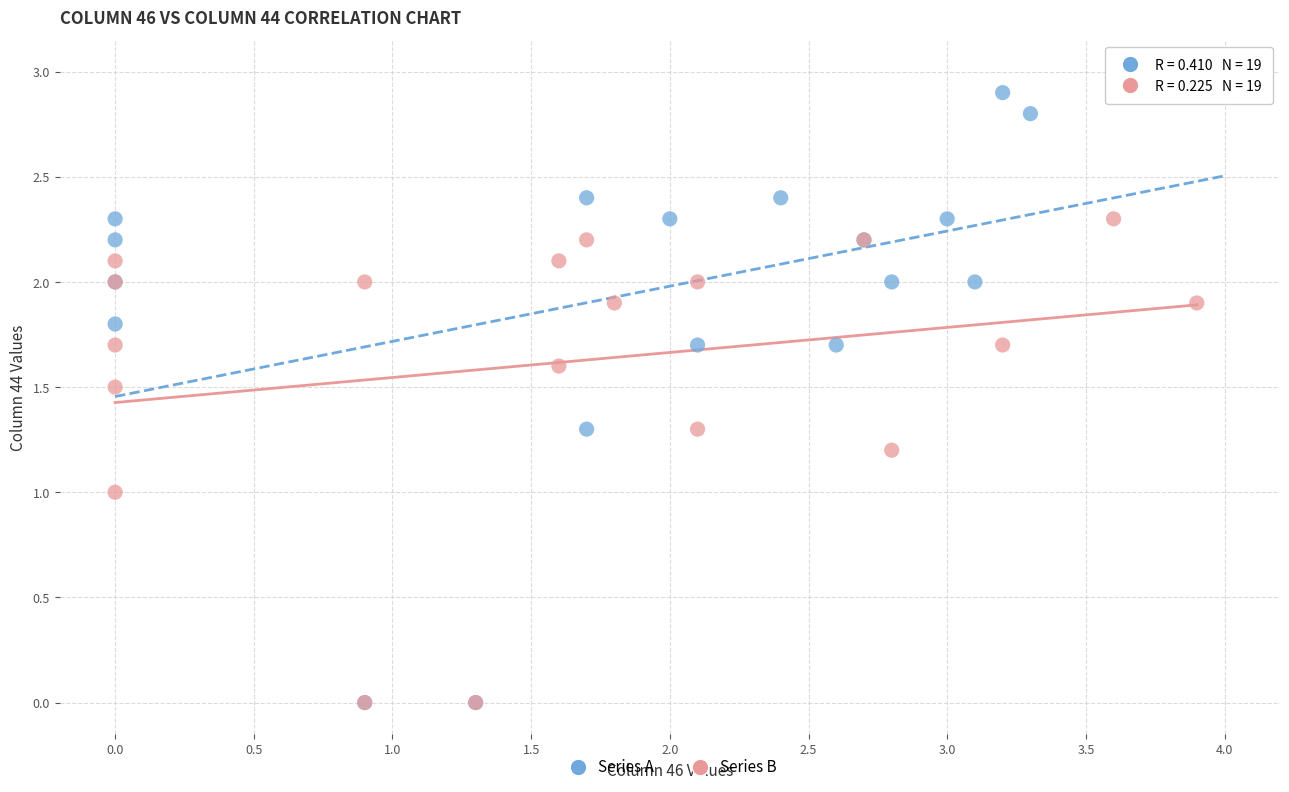

Which series contains the highest Y value?

Series A